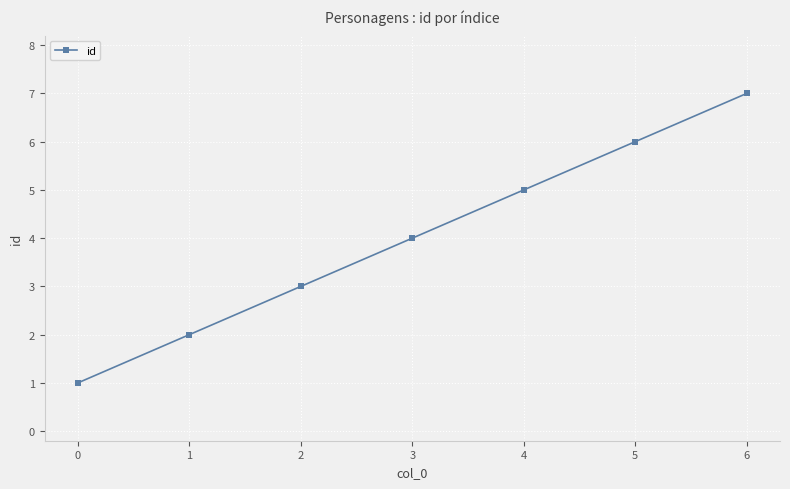

The value at 5 is 10. True or false?

False